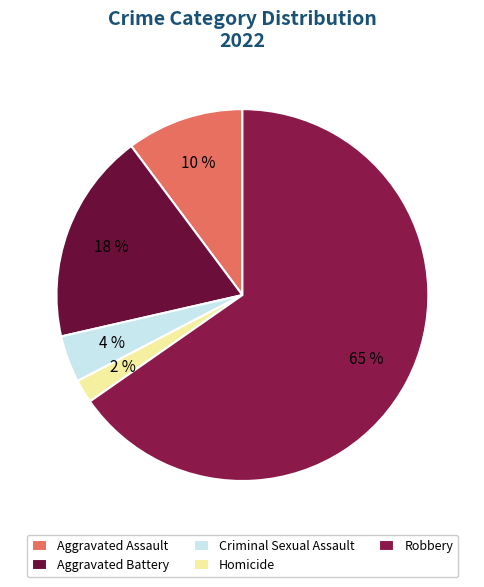

Is it true that Aggravated Battery is 25% of the pie?

False